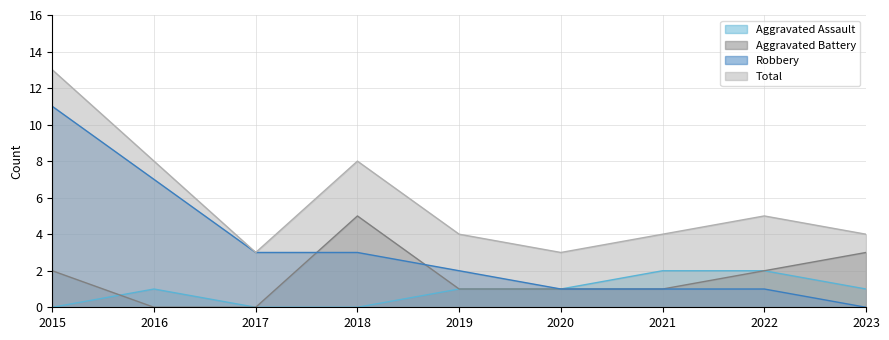

True or false: Total and Aggravated Battery cross at least once.

False